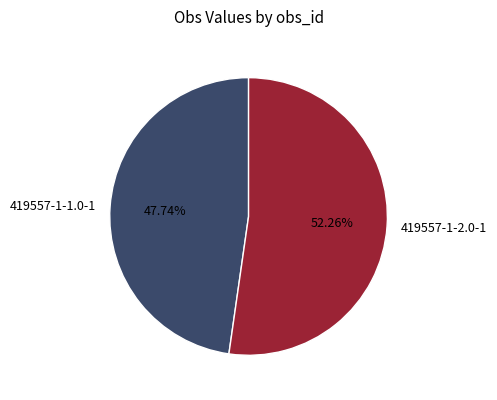

True or false: 419557-1-2.0-1 accounts for 52% of the total.

True